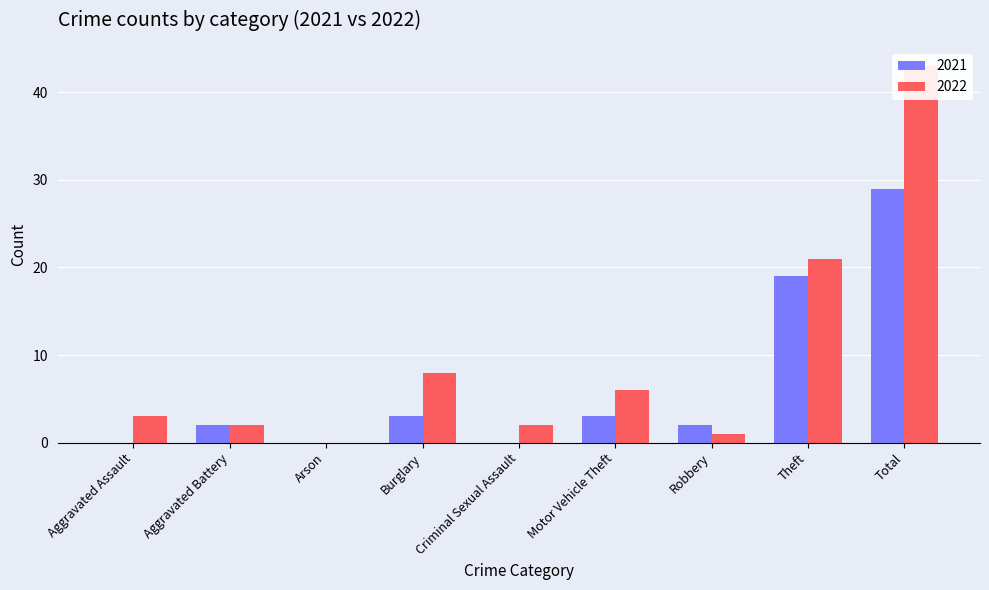

At which label does 2021 reach its minimum?

Aggravated Assault